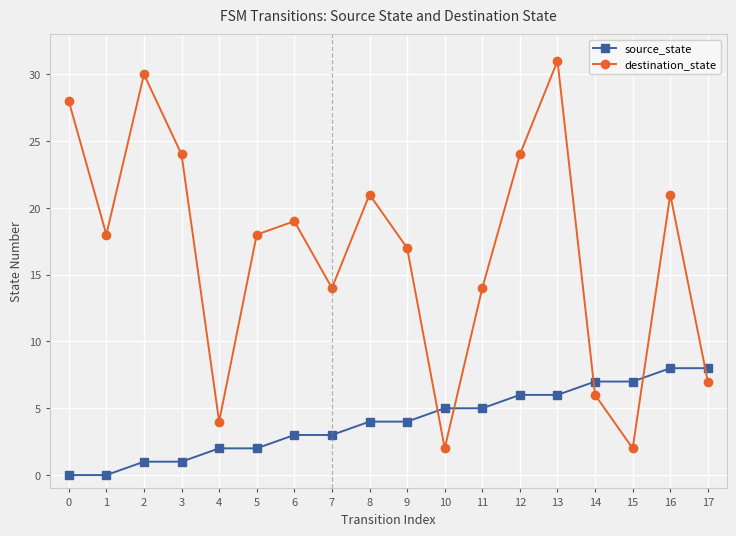

What is the difference between the maximum and minimum values in the source_state series?

8